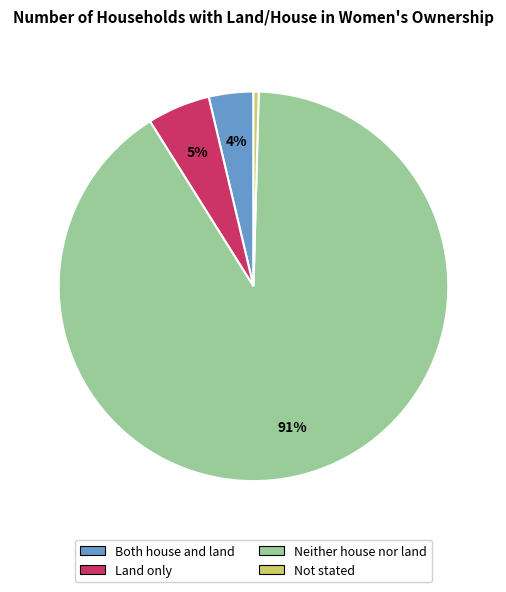

How many segments does this pie chart have?

4